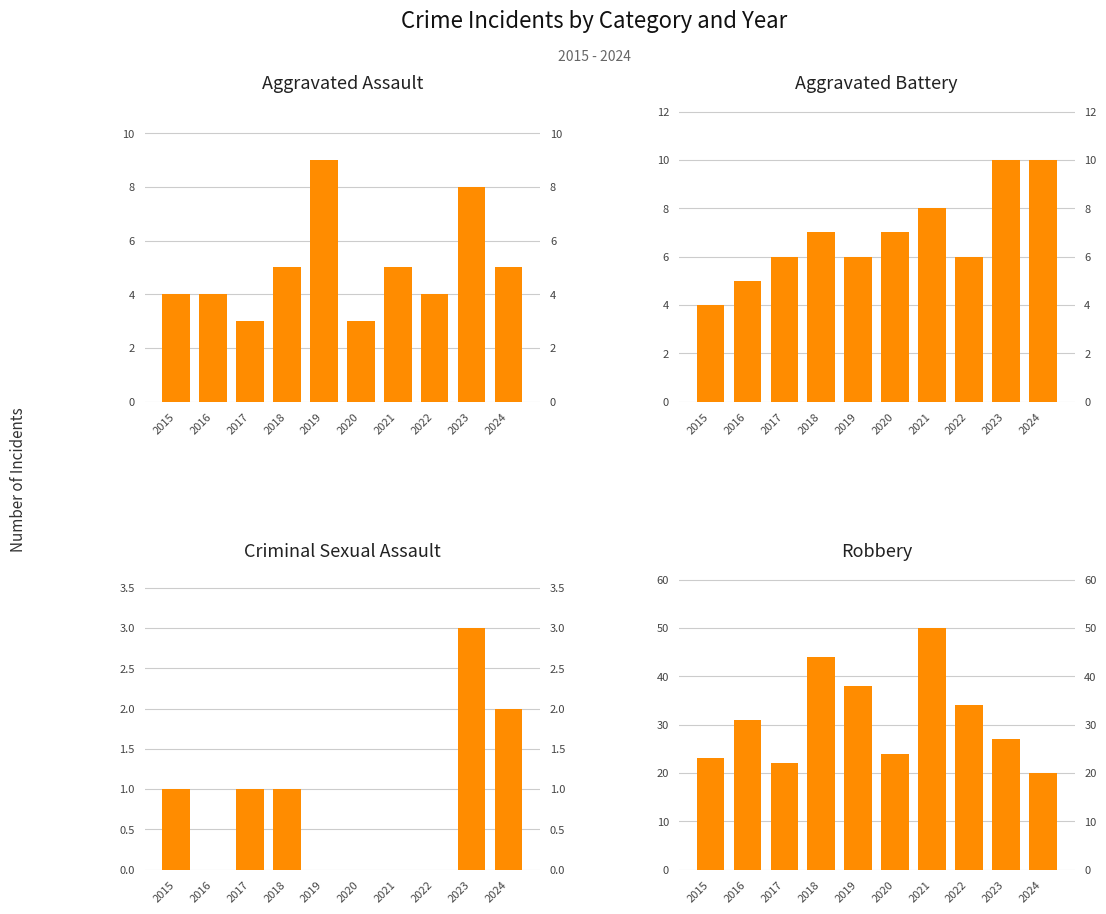

Reading left to right, list all the values displayed in this chart.

Aggravated Assault: 4	4	3	5	9	3	5	4	8	5
Aggravated Battery: 4	5	6	7	6	7	8	6	10	10
Criminal Sexual Assault: 1	0	1	1	0	0	0	0	3	2
Robbery: 23	31	22	44	38	24	50	34	27	20